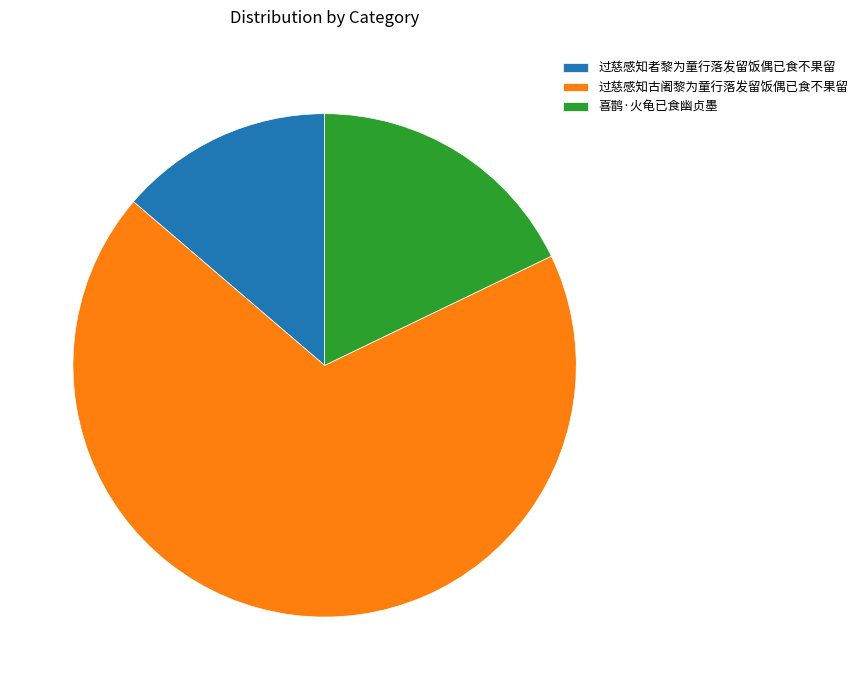

Does 过慈感知者黎为童行落发留饭偶已食不果留 represent more than half of the total?

No